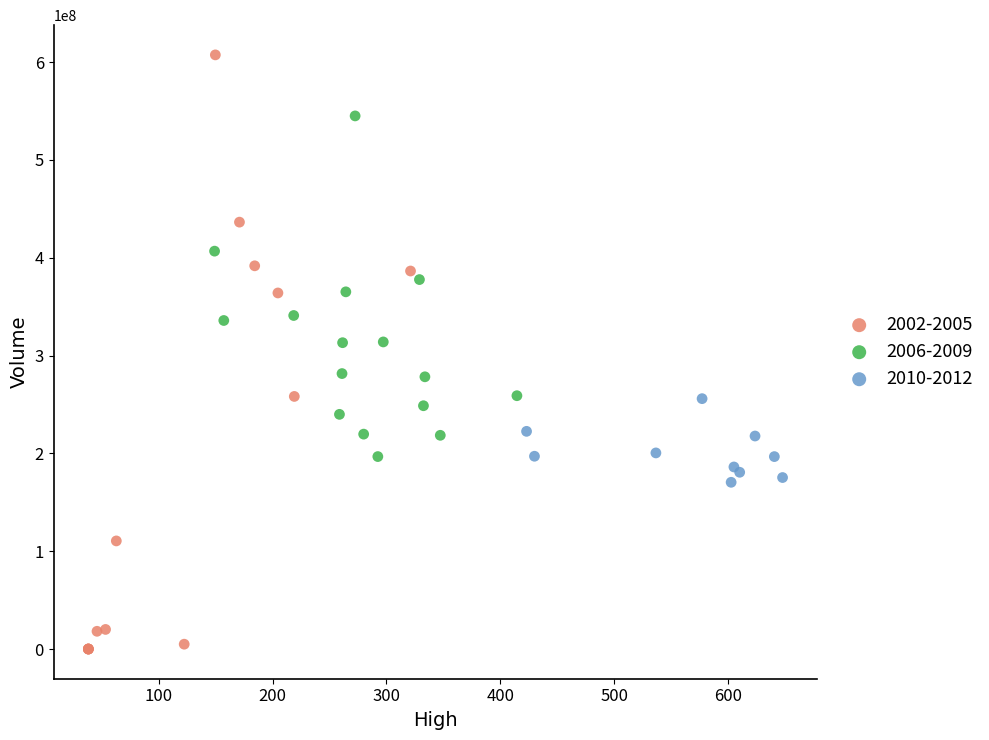

Which series has the widest spread of Y values?

2002-2005